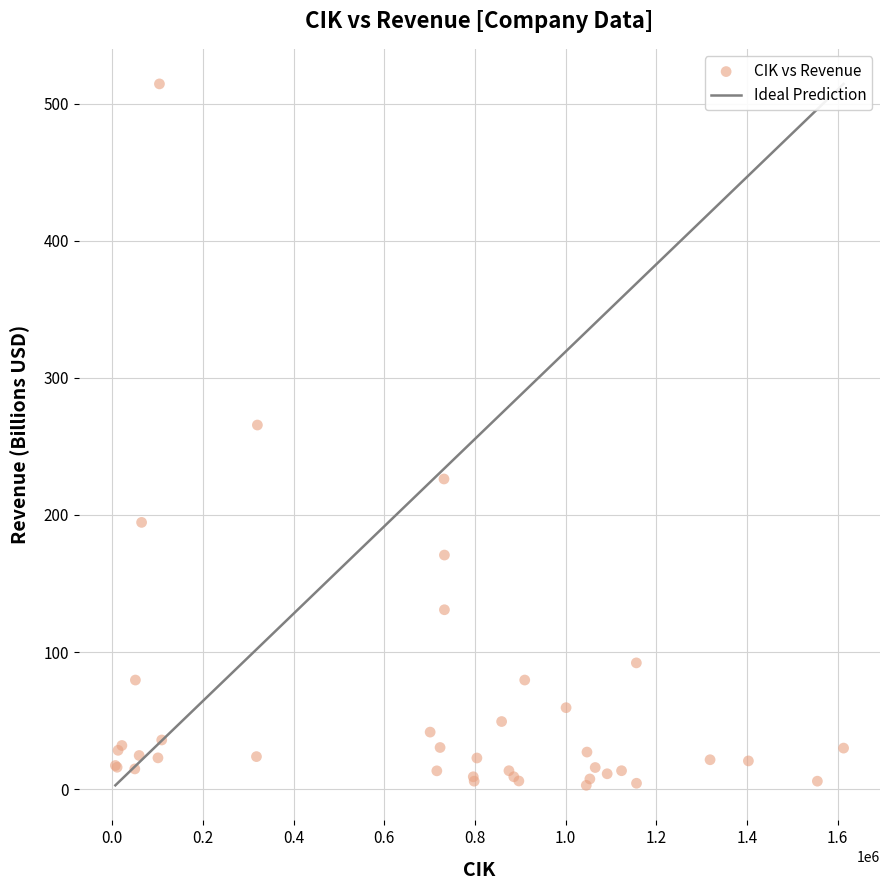

What Y value in the scatter plot is closest to 258?

265.6